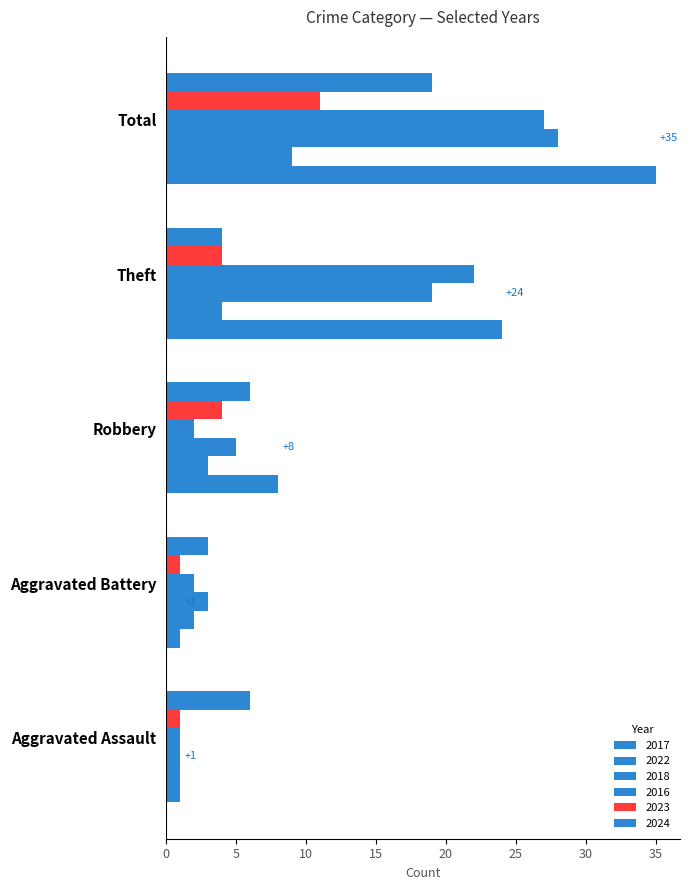

Reading right to left, extract all data points from this chart.

2017: Total=35	Theft=24	Robbery=8	Aggravated Battery=1	Aggravated Assault=1
2022: Total=9	Theft=4	Robbery=3	Aggravated Battery=2	Aggravated Assault=1
2018: Total=28	Theft=19	Robbery=5	Aggravated Battery=3	Aggravated Assault=1
2016: Total=27	Theft=22	Robbery=2	Aggravated Battery=2	Aggravated Assault=1
2023: Total=11	Theft=4	Robbery=4	Aggravated Battery=1	Aggravated Assault=1
2024: Total=19	Theft=4	Robbery=6	Aggravated Battery=3	Aggravated Assault=6